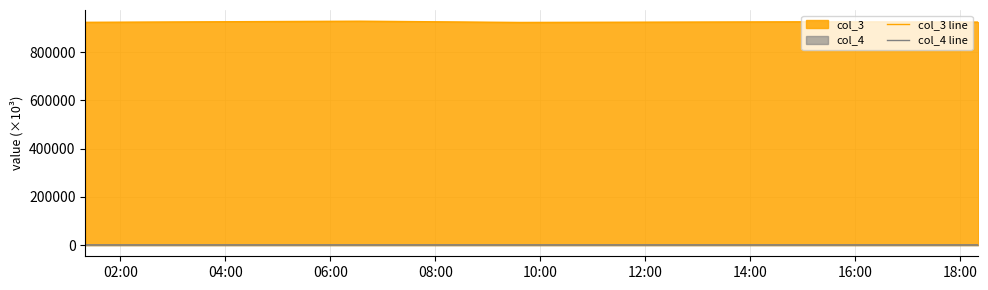

True or false: col_4 line has more than 2 interior local peaks.

False